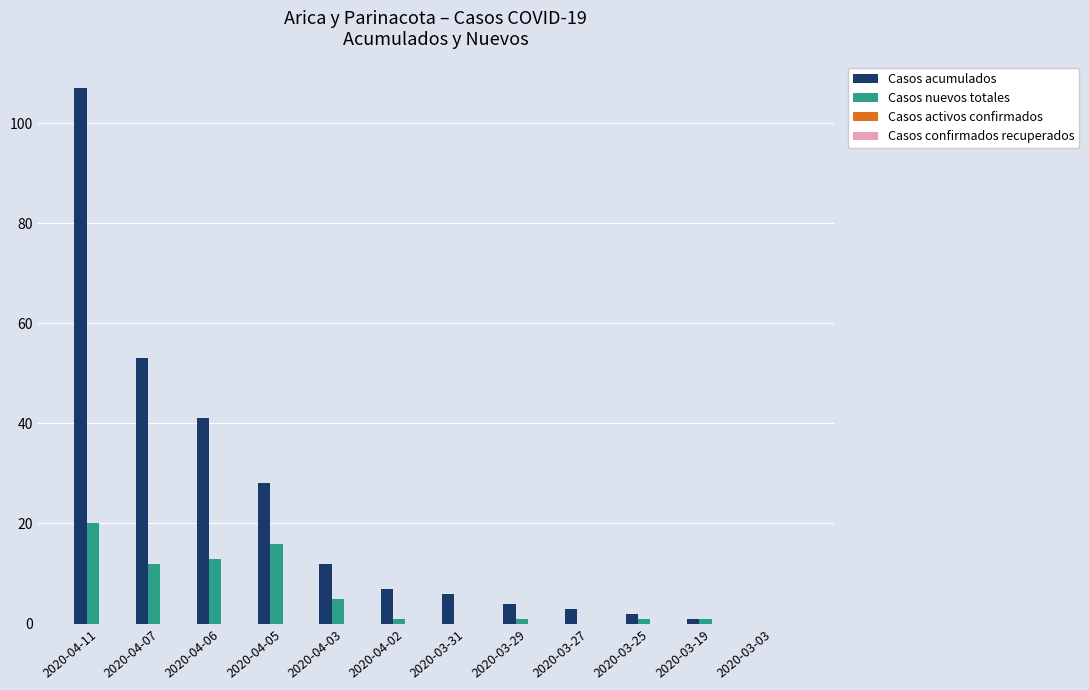

What is the greatest value displayed?

107